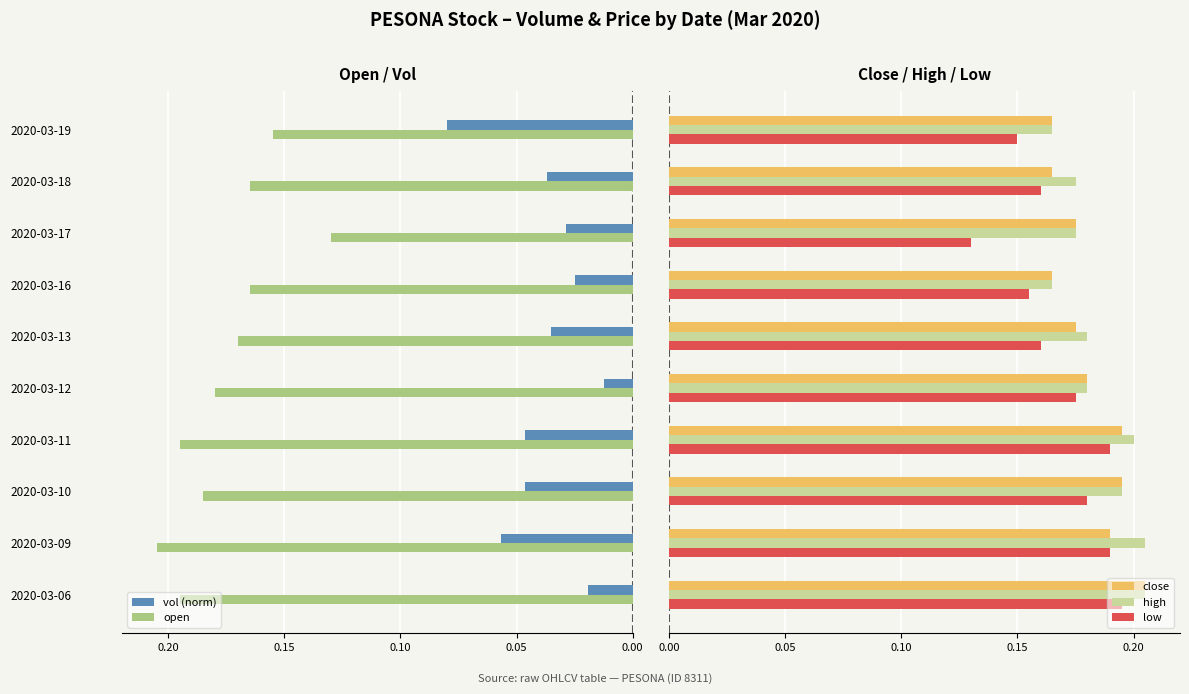

Count the high values in the range 0 to 1.

10